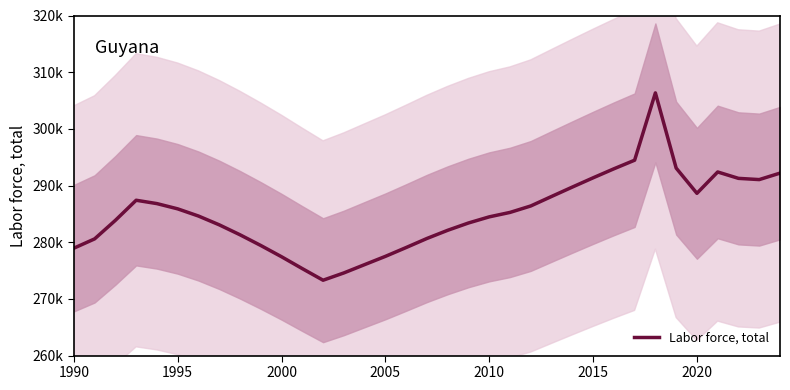

How many series are shown in this chart?

1